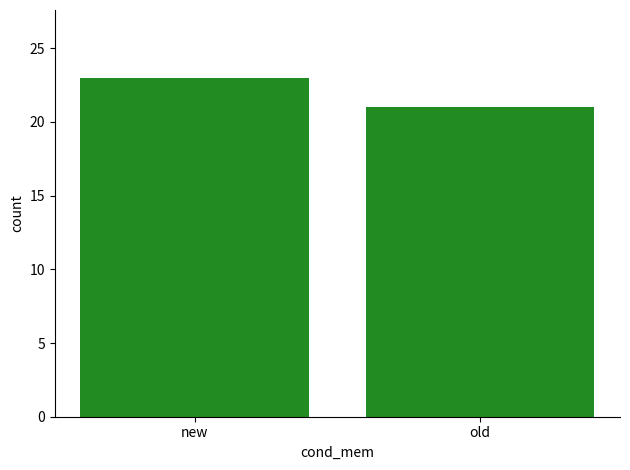

The chart shows a value of 8 at old. True or false?

False